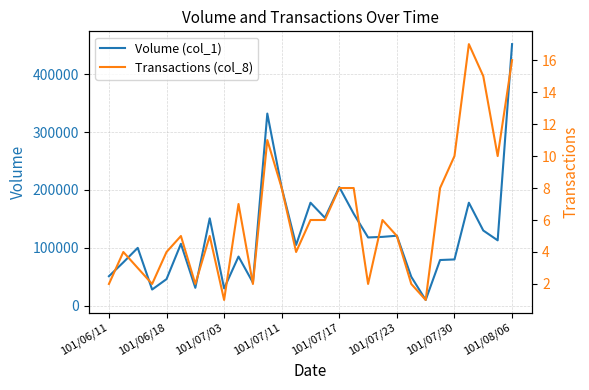

Where does the Transactions (col_8) series first go above 5?

9